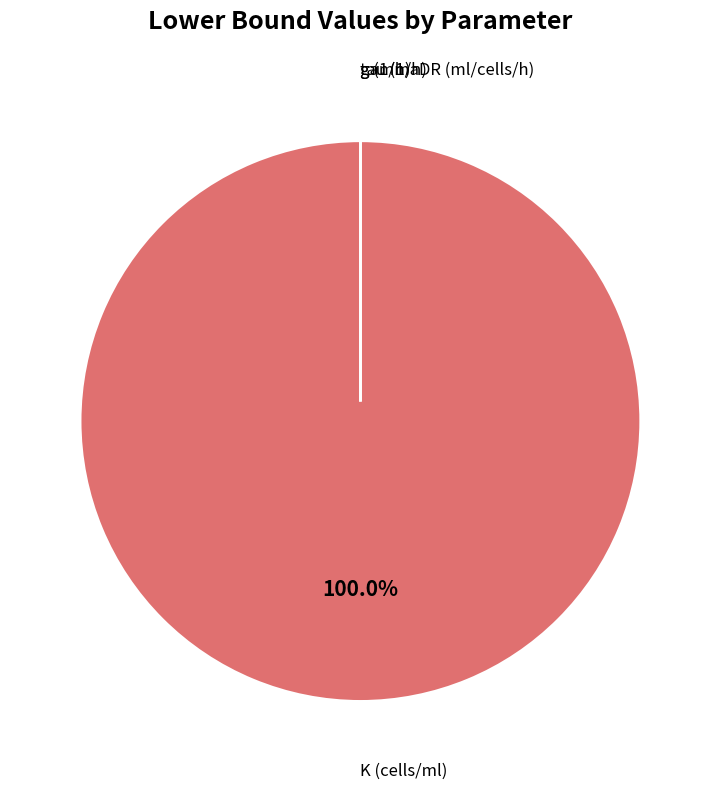

The g (1/h) slice represents 0% of the pie. True or false?

True